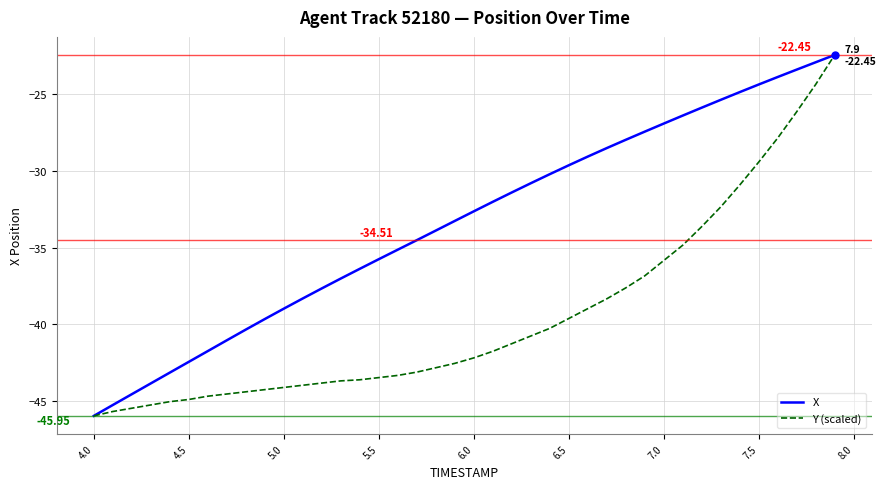

Which series has the largest total across all categories?

X